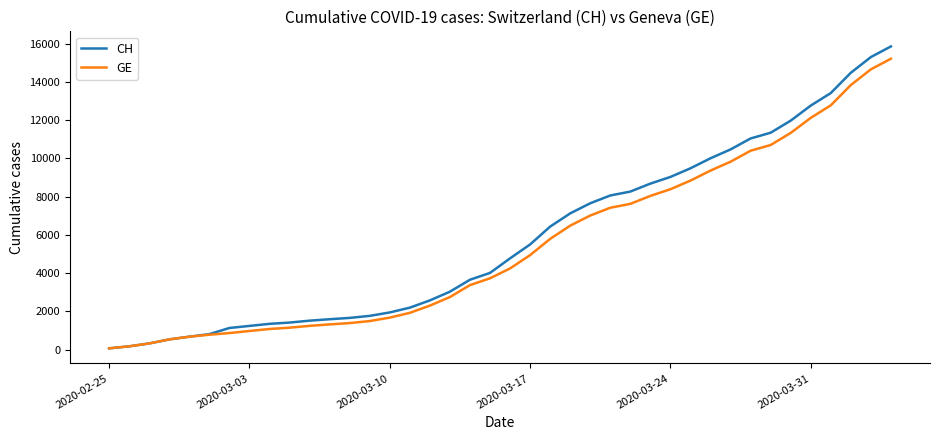

Which series has the largest range (max minus min)?

CH